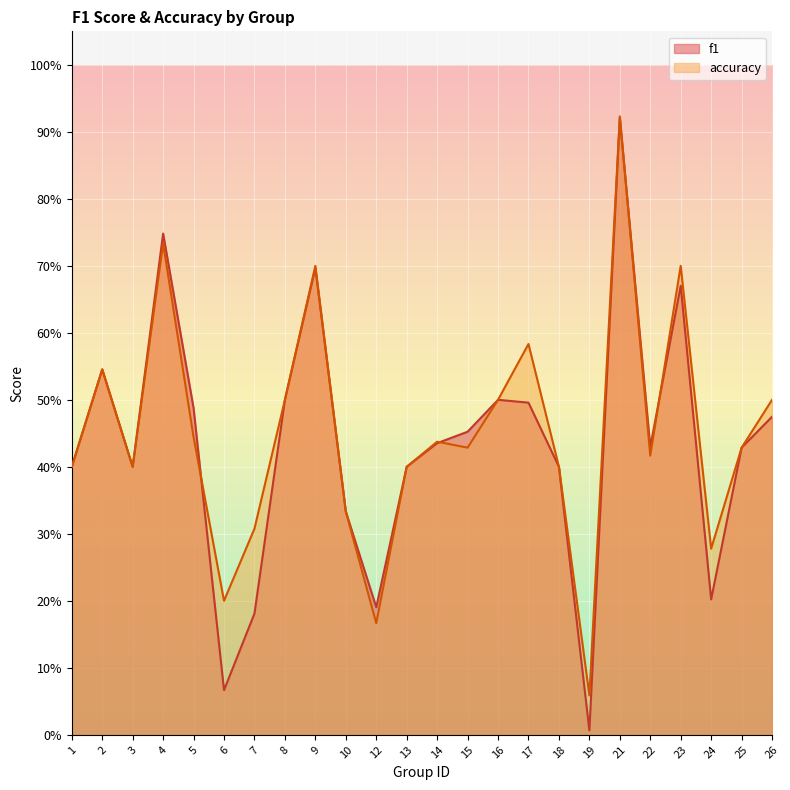

How many lines are shown in the chart?

2